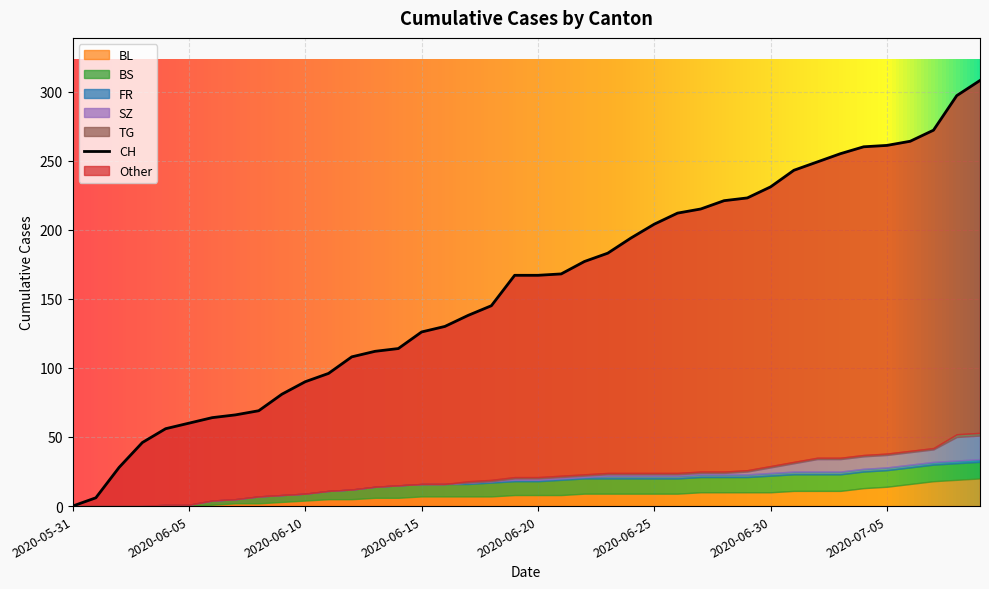

At which label is SZ closest to 8?

2020-07-02